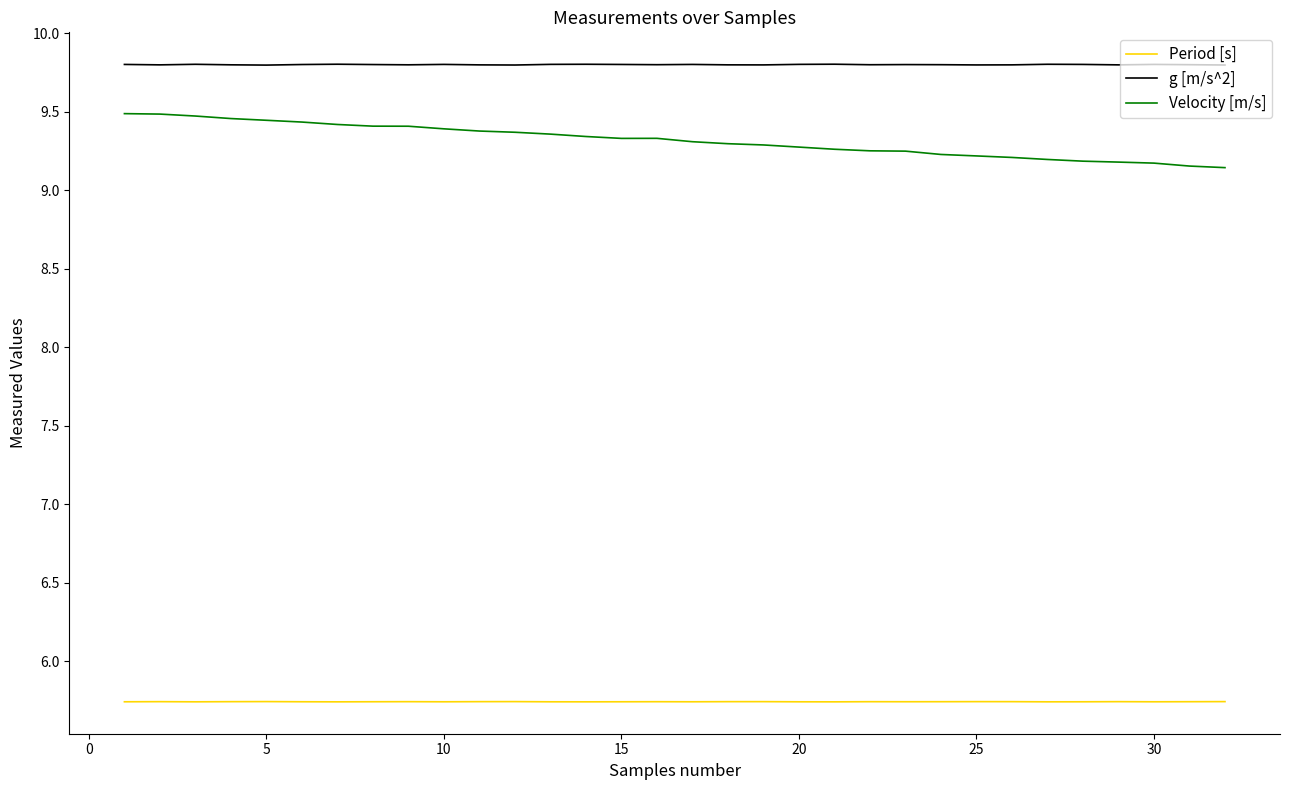

What are all the series names shown in the legend?

Period [s], g [m/s^2], Velocity [m/s]